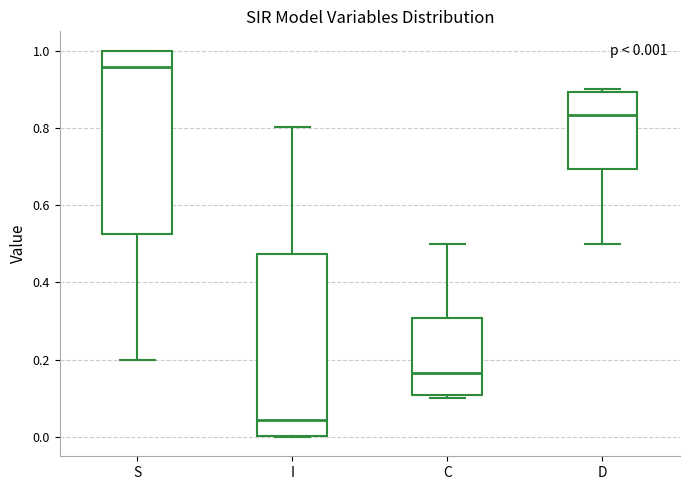

Which box has the lowest median line?

I